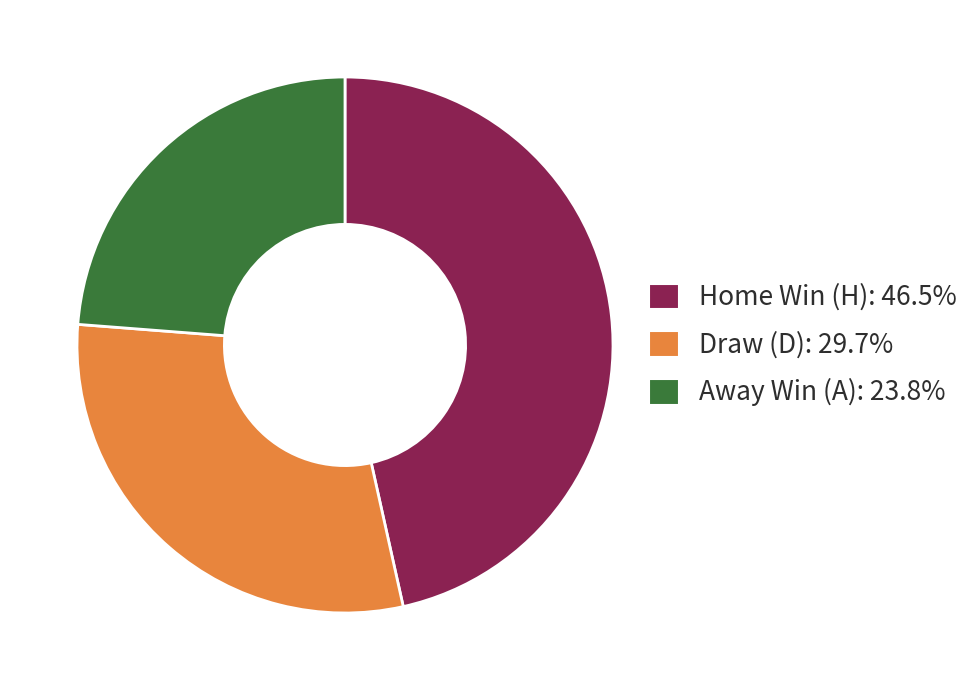

Combined, do Draw (D): 29.7% and Away Win (A): 23.8% account for over 50%?

Yes